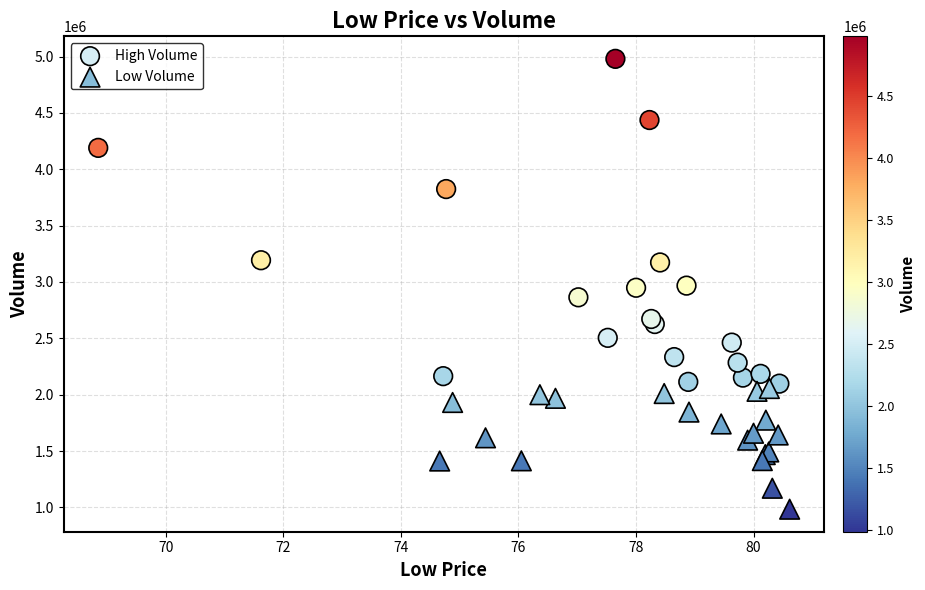

Which series has the widest spread of Y values?

High Volume